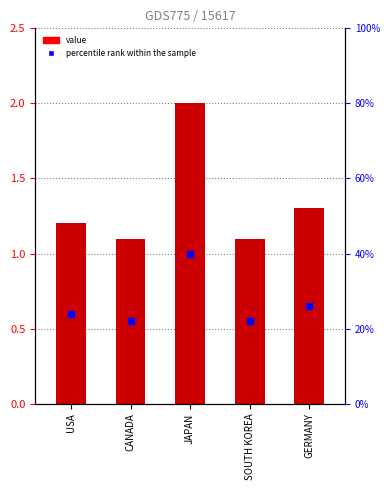

How many bars are there in total?

5